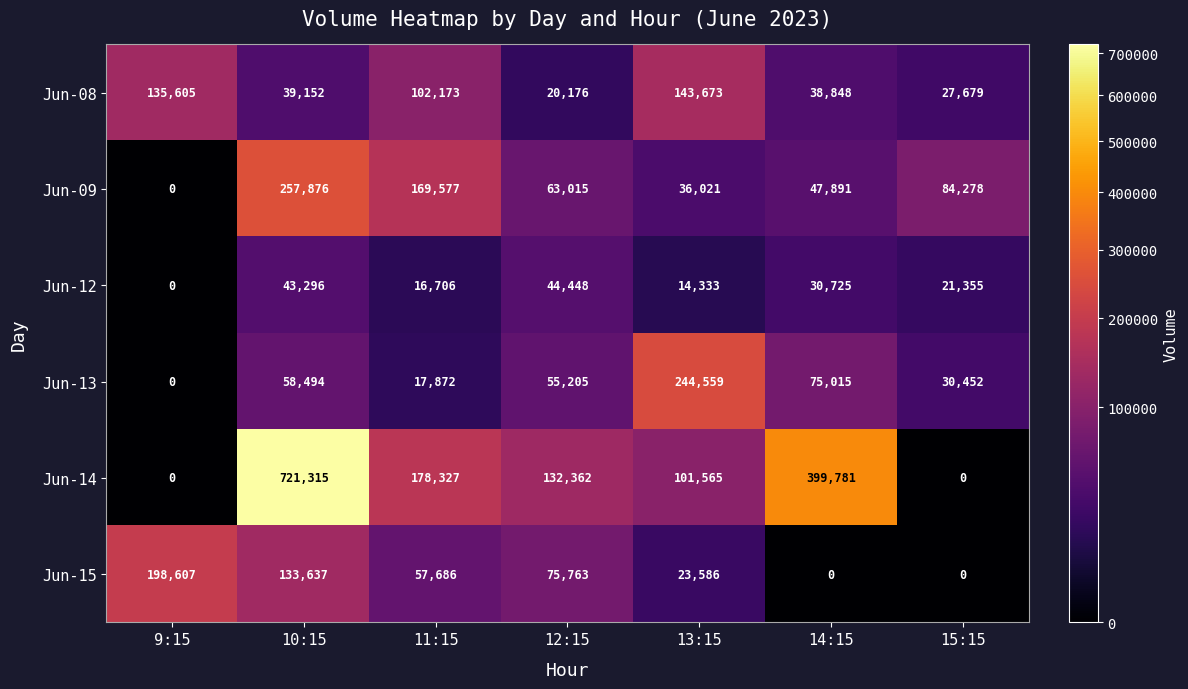

How many categories are shown in the chart?

7